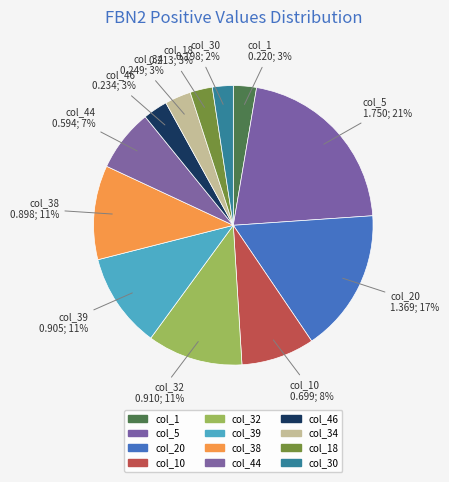

Rank the categories by value from lowest to highest.

col_30, col_18, col_1, col_46, col_34, col_44, col_10, col_38, col_39, col_32, col_20, col_5